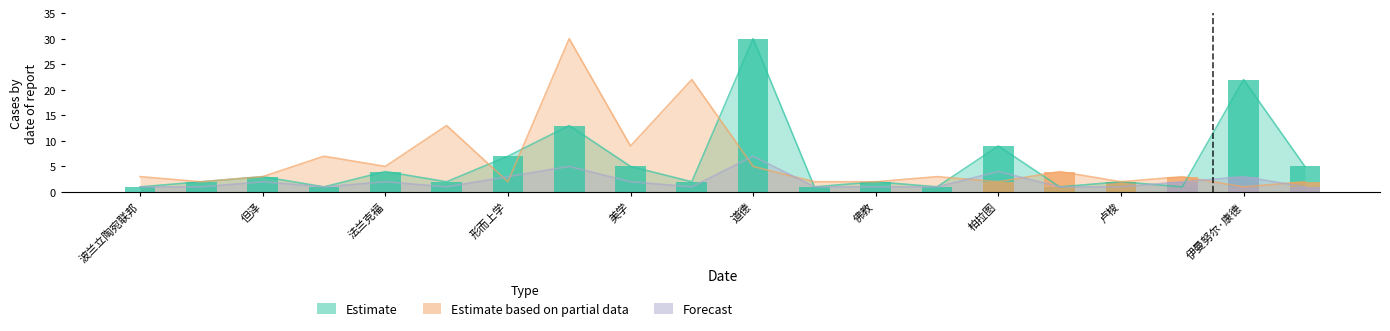

At which label is Forecast closest to 4?

柏拉图